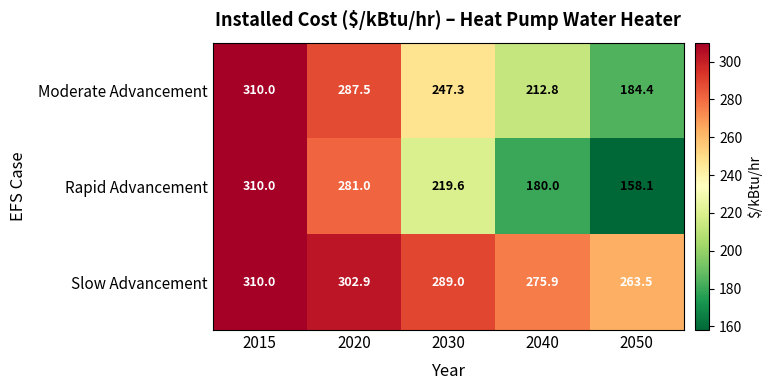

List the series in order of their overall mean, highest first.

Slow Advancement, Moderate Advancement, Rapid Advancement